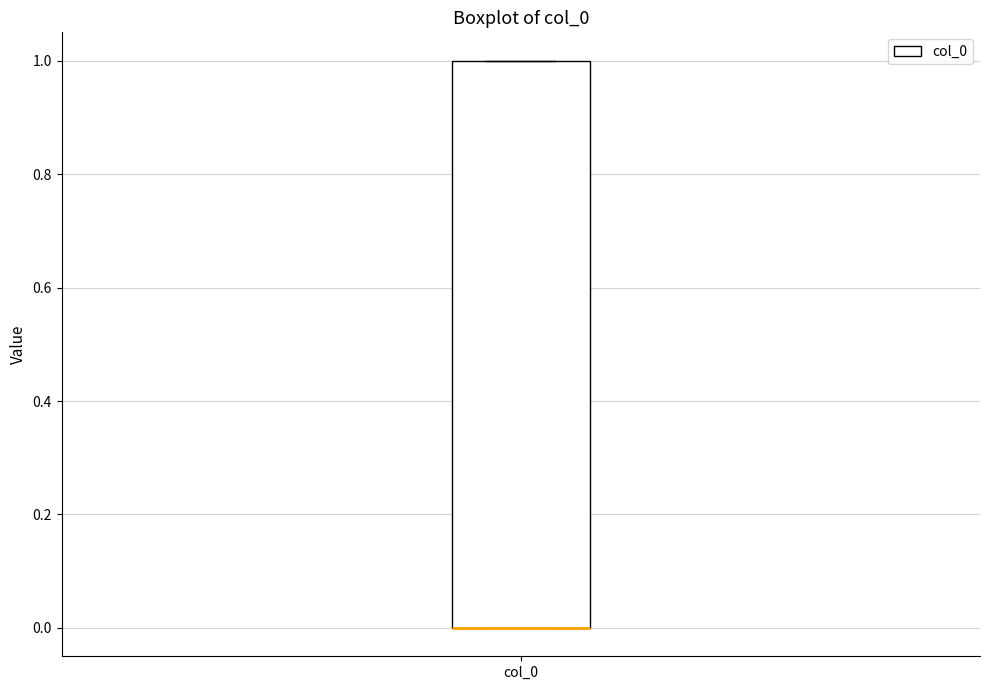

Transcribe this box plot: give where the median line is, the range the box spans, and where the two whiskers end, as read against the y-axis. The values are not printed on the chart, so give them approximately, as read against the axis.

median 0 (drawn on the box's lower edge), box 0 to 1, whiskers 0 to 1